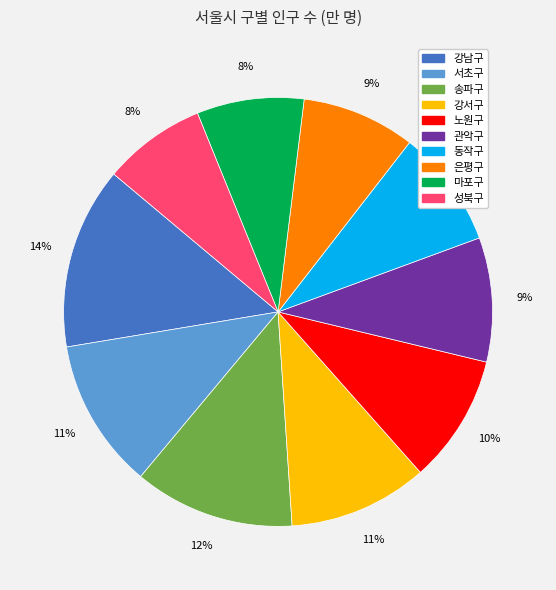

To the nearest percent, what is the average slice percentage?

10%